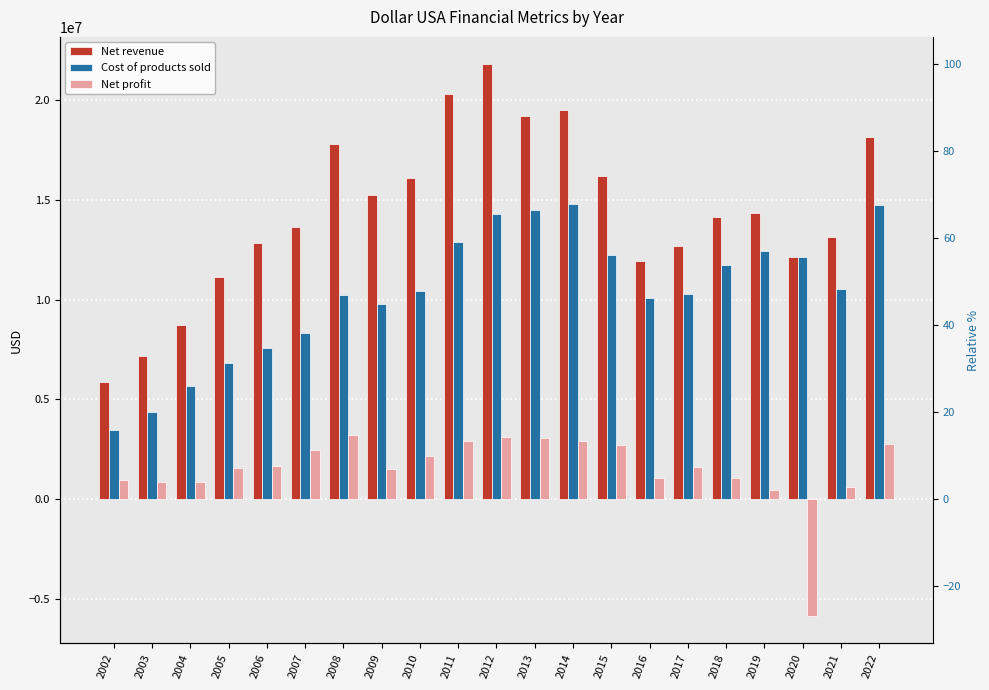

What is the maximum value for Net profit?

3223000